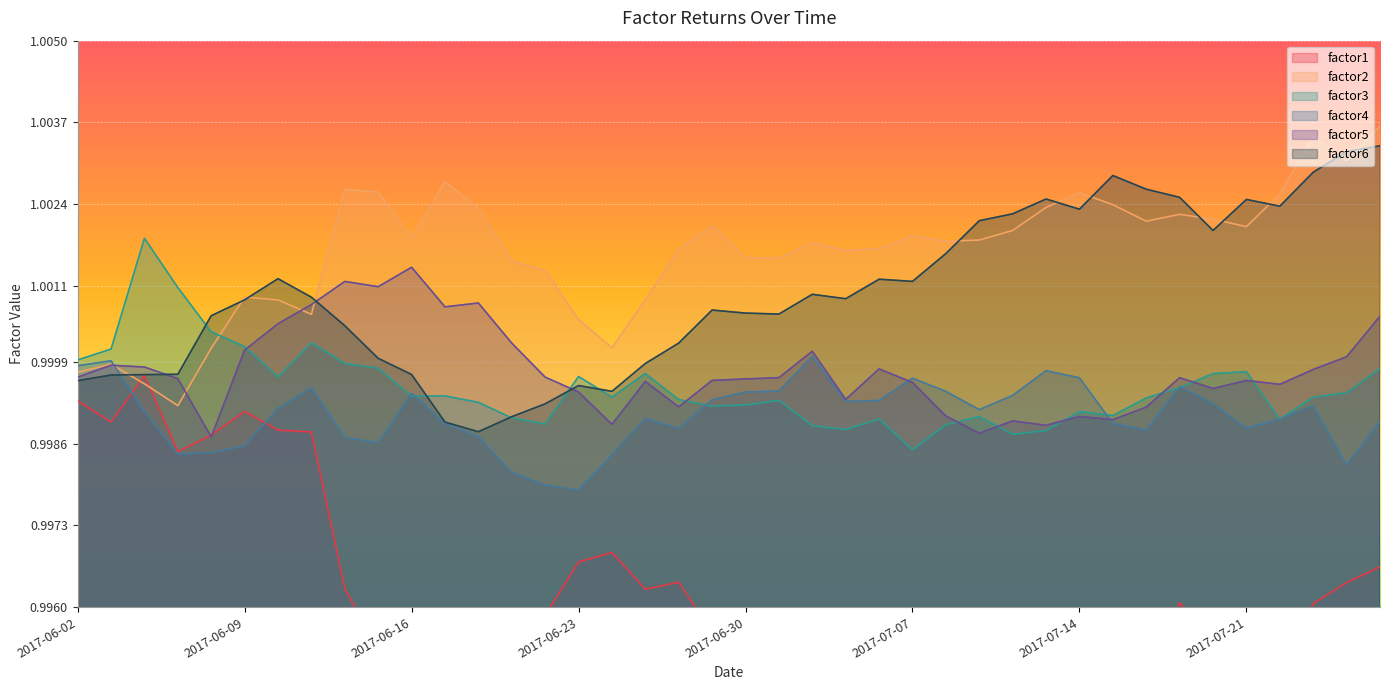

What is the value of the factor6 point at the 19th from the left?

1.0